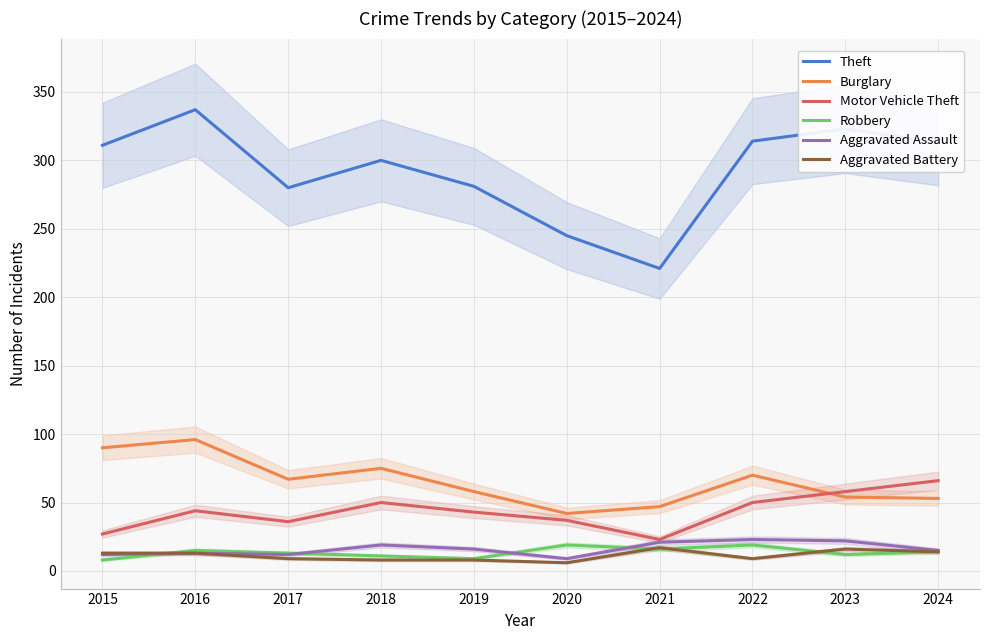

True or false: Robbery has a value of 19 at 2020.

True